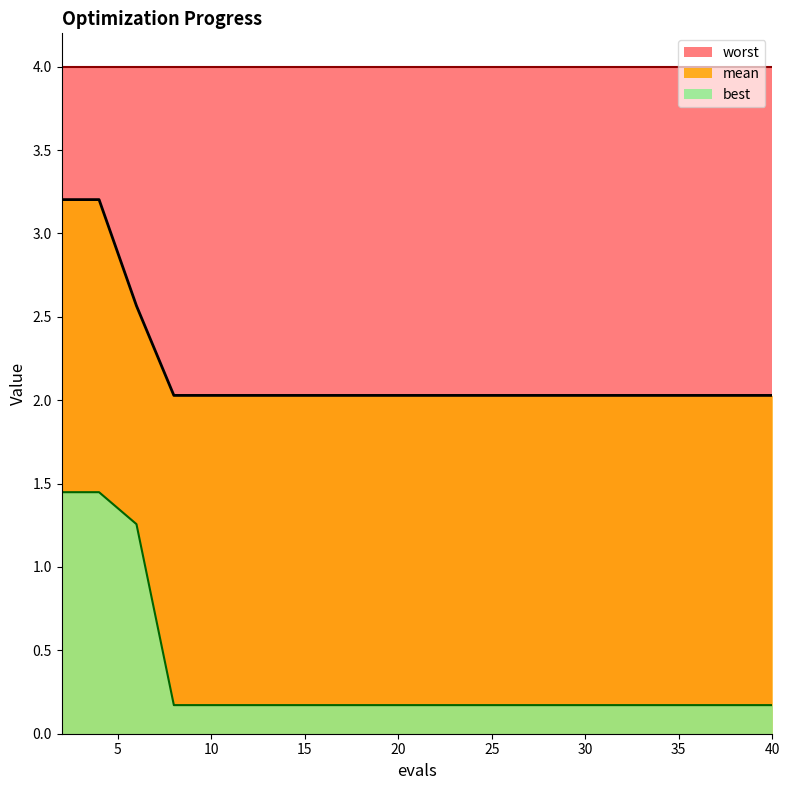

How many lines are shown in the chart?

3